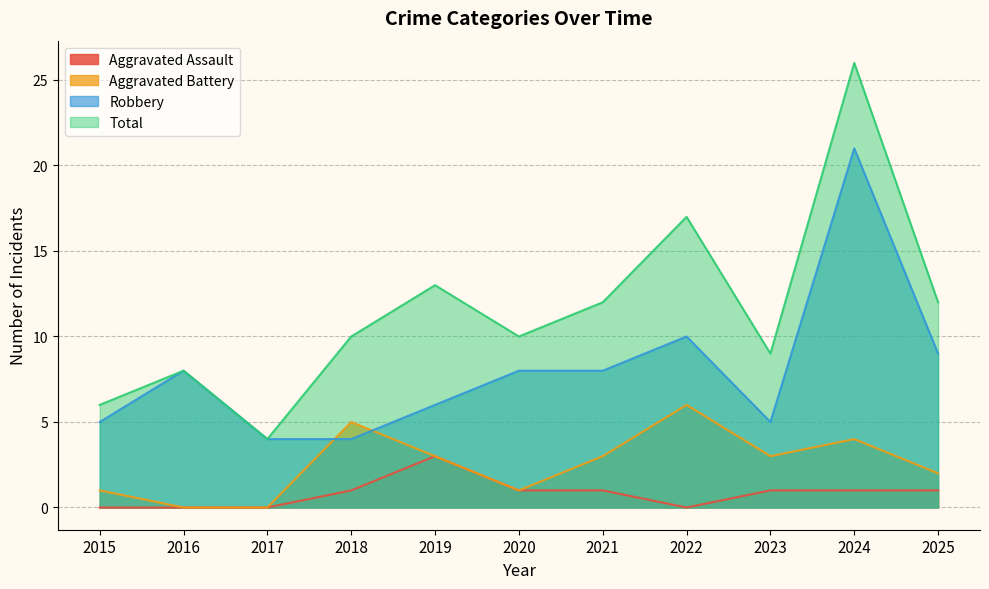

How many values in the Total series exceed 10?

5